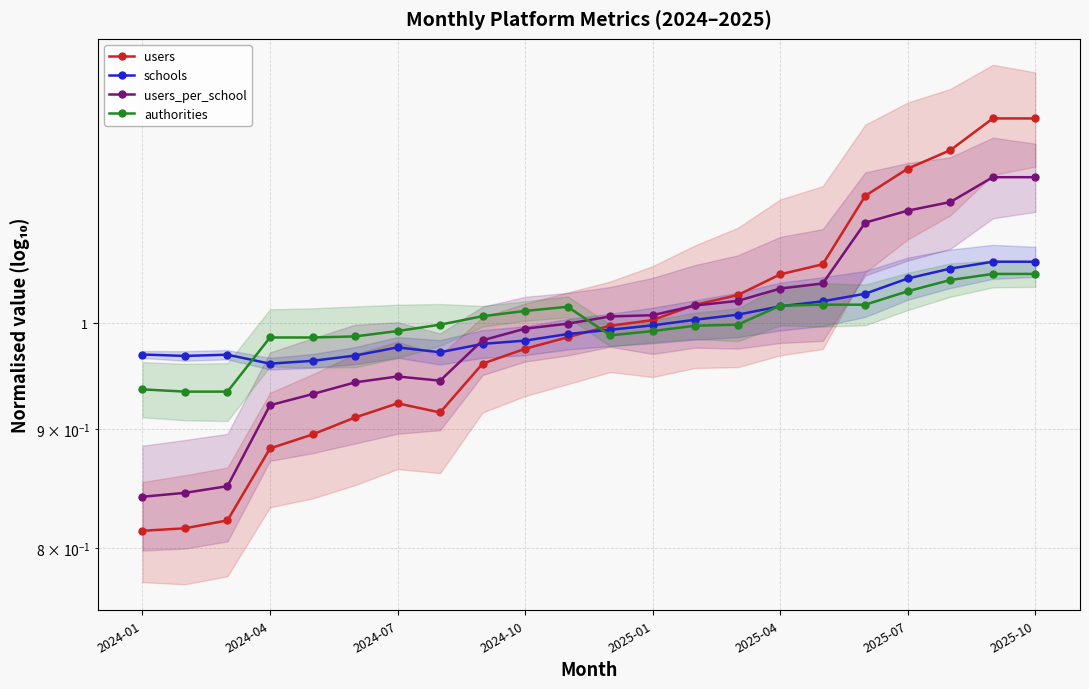

In authorities, how many points are lower than both neighbors (excluding endpoints)?

1